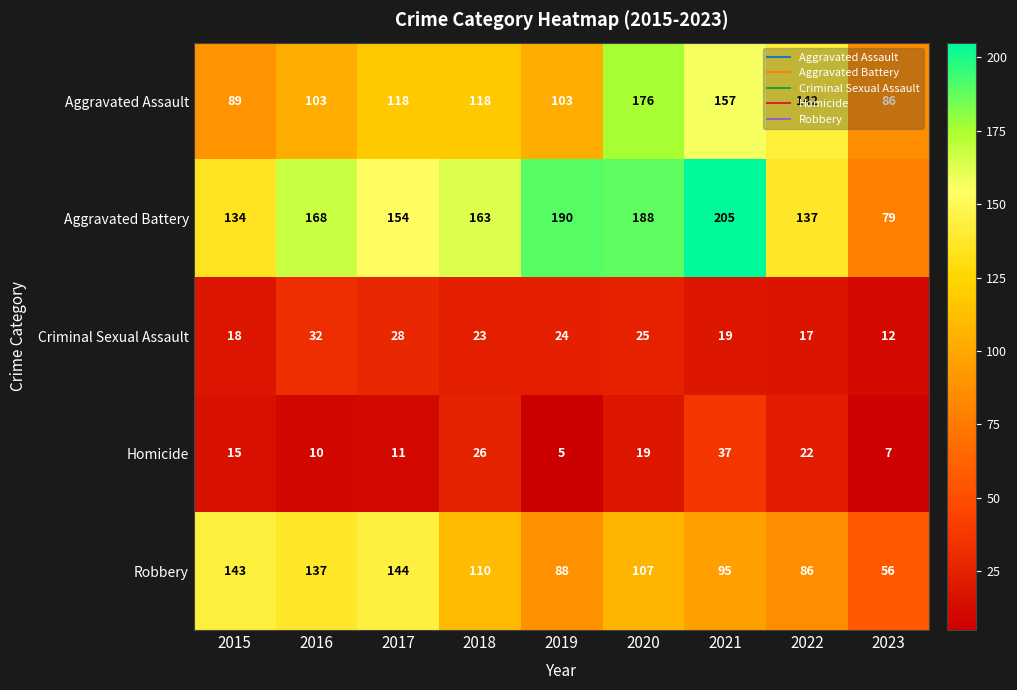

What is the smallest value displayed?

5